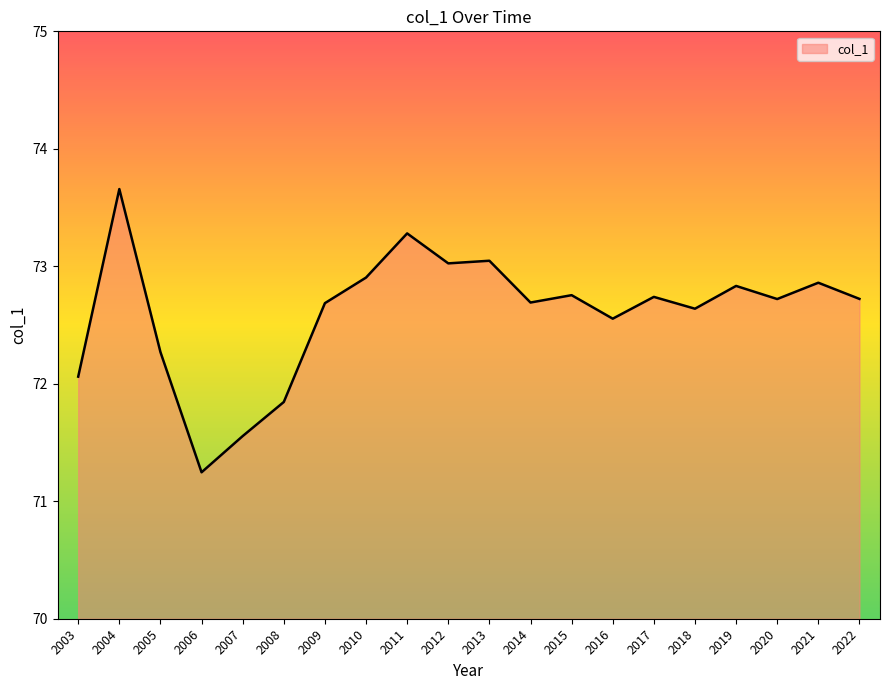

What is the change in value from 2005 to 2012?

+0.8